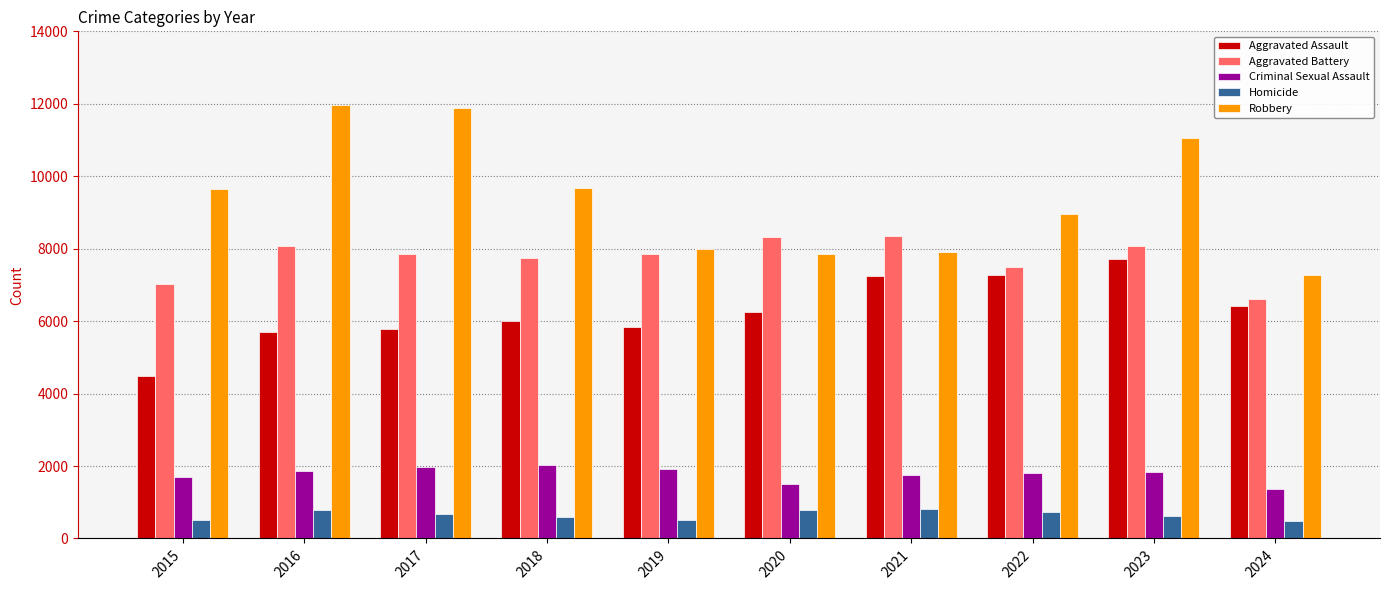

What is the lowest value of the Criminal Sexual Assault series?

1373